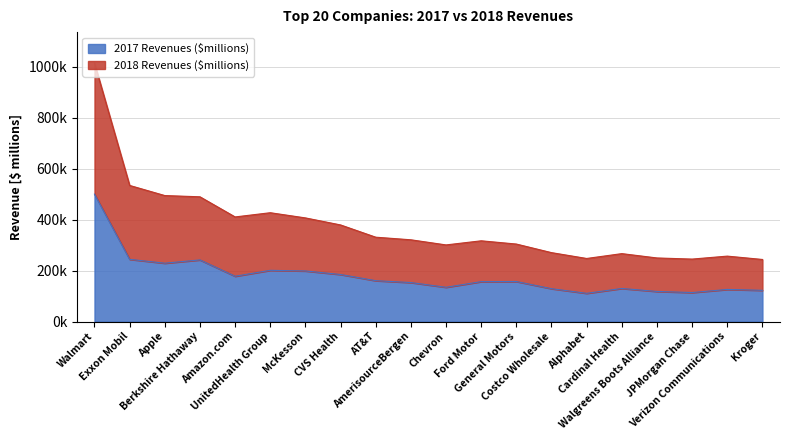

Where is 2018 Revenues ($millions) nearest to the value 629297?

Exxon Mobil